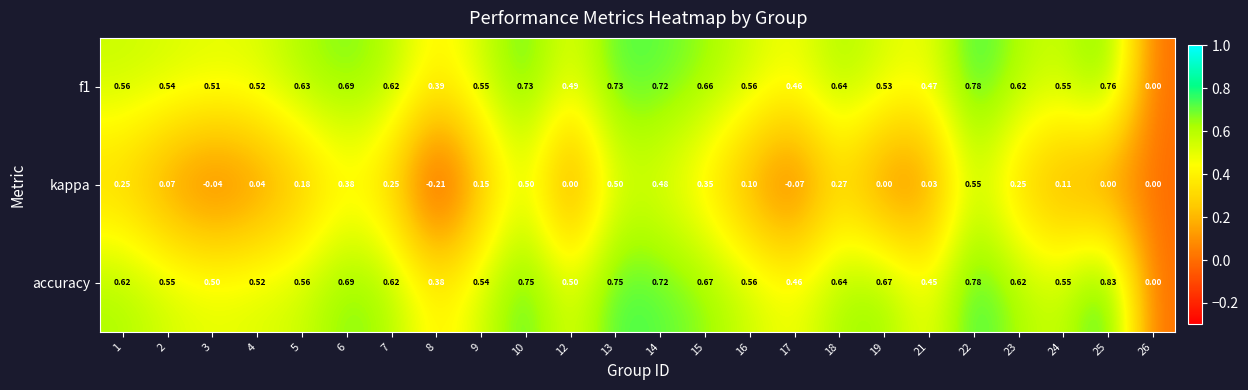

Which series changed the most between 15 and 16?

kappa